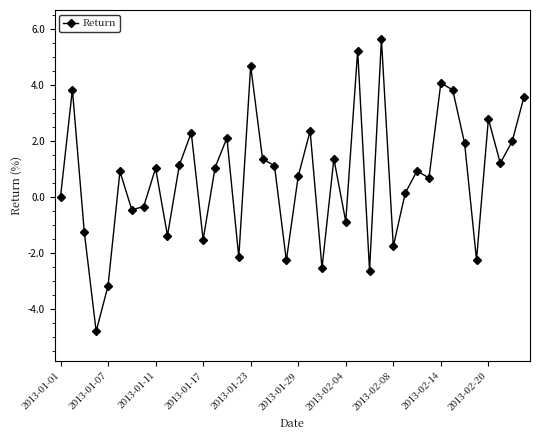

What is the value of the 8th point from the left?

-0.3